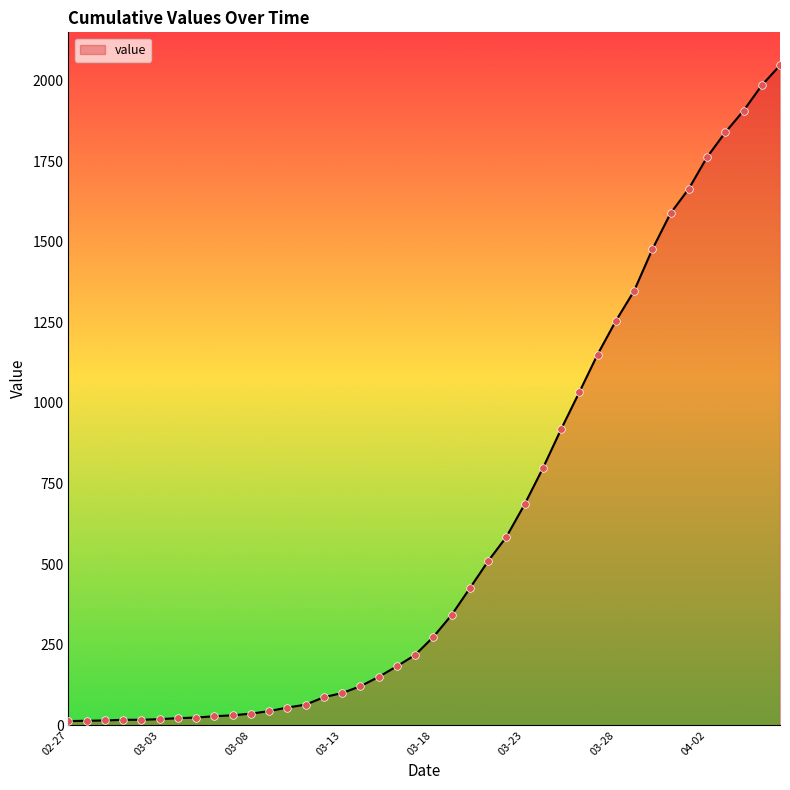

What is the greatest value displayed?

2047